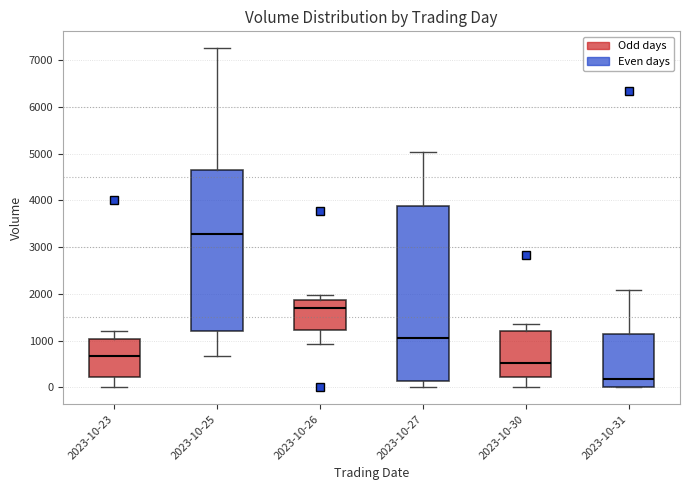

Which box is the tallest, from its lower edge to its upper edge?

2023-10-27